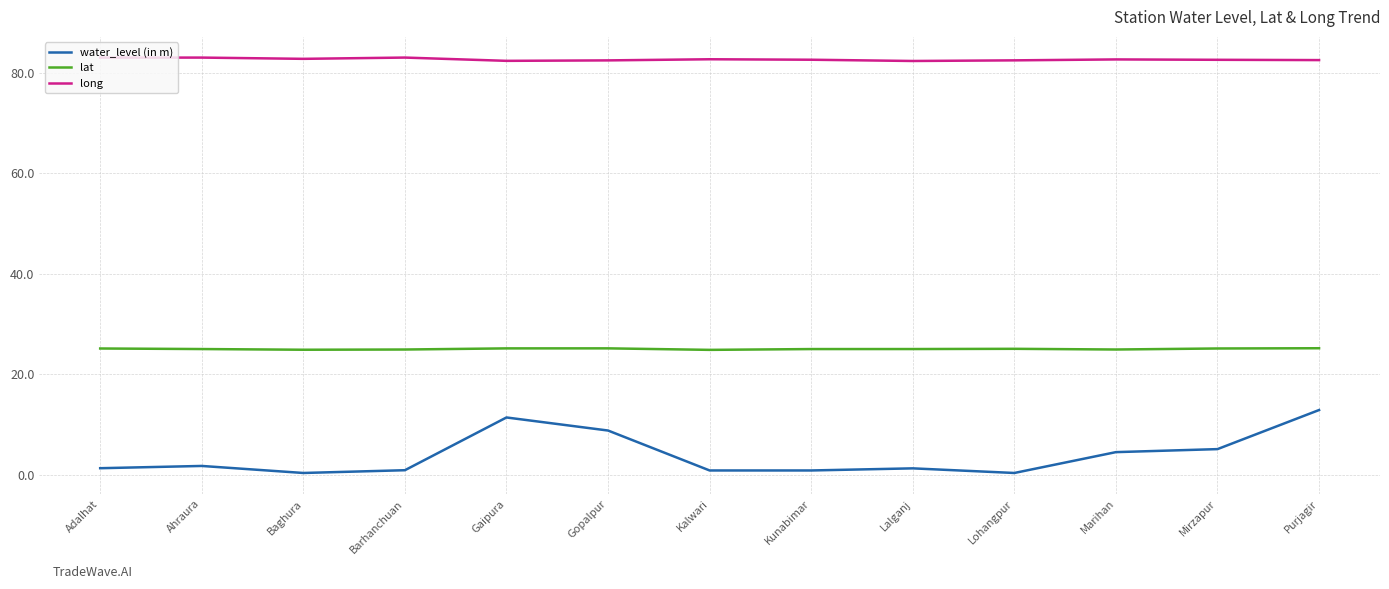

In long, how many points are lower than both neighbors (excluding endpoints)?

3